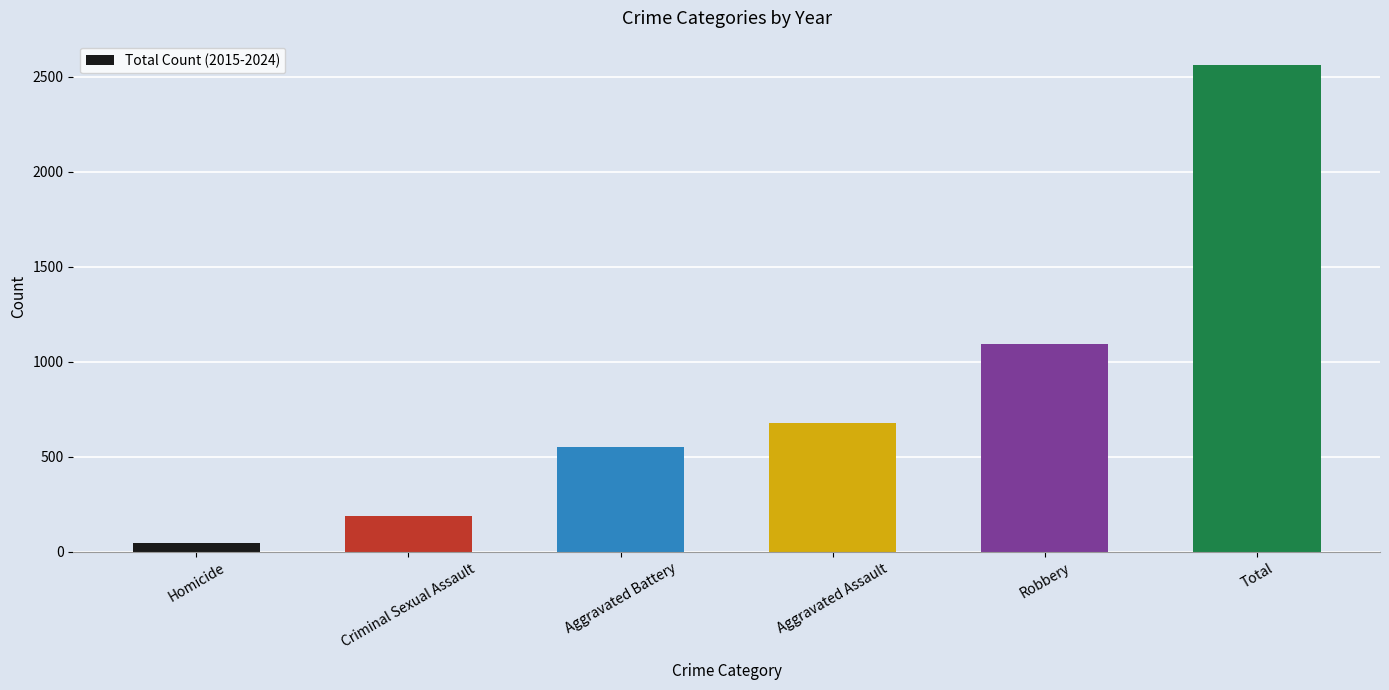

Does the chart contain any negative values?

No